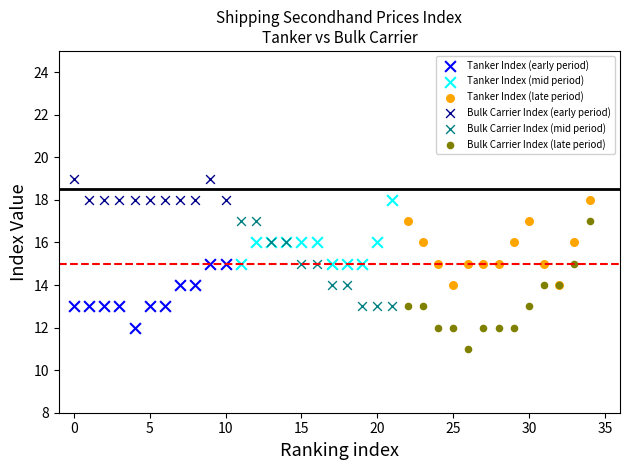

What are all the series names shown in the legend?

Tanker Index (early period), Tanker Index (mid period), Tanker Index (late period), Bulk Carrier Index (early period), Bulk Carrier Index (mid period), Bulk Carrier Index (late period)